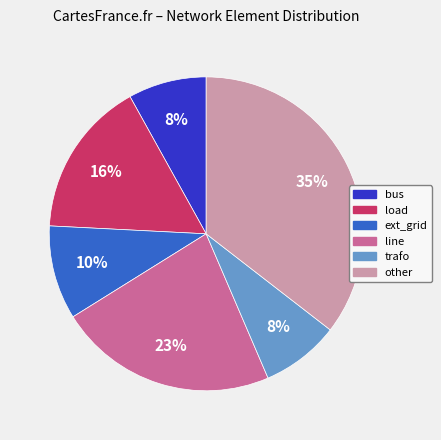

Is bus the majority of the pie?

No